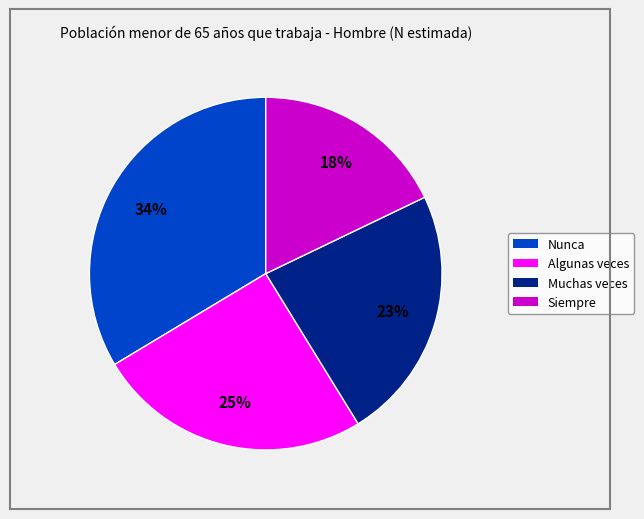

Which has a higher value, Nunca or Muchas veces?

Nunca